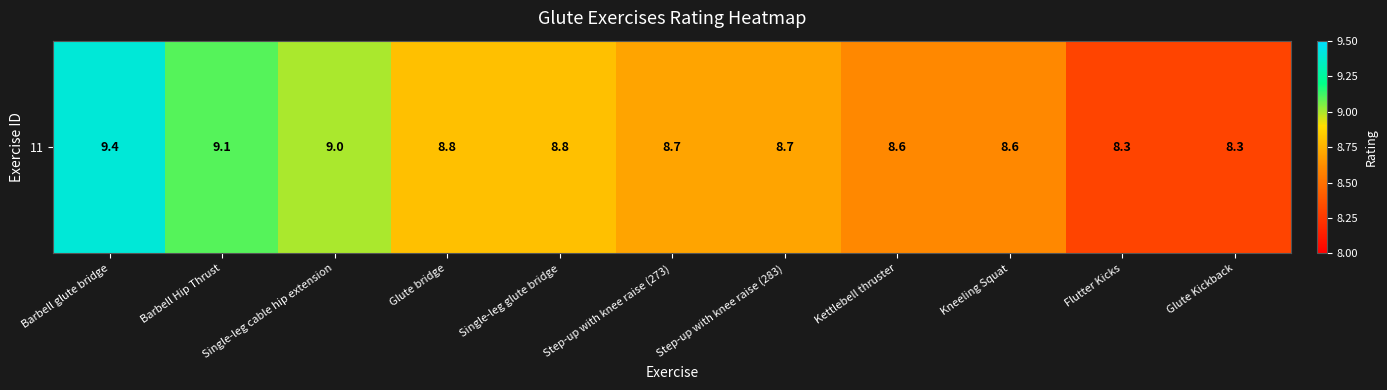

What is the smallest value displayed?

8.3